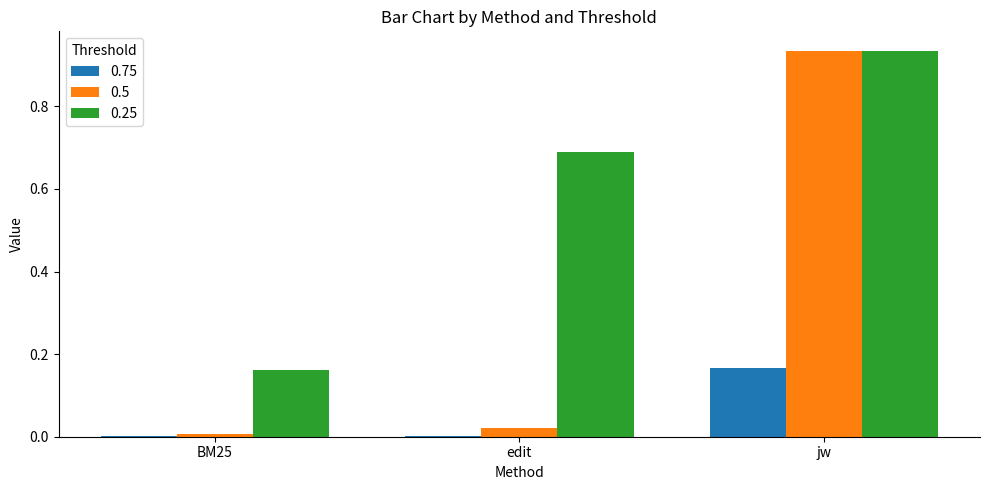

Which category has the highest value in the 0.75 series?

jw